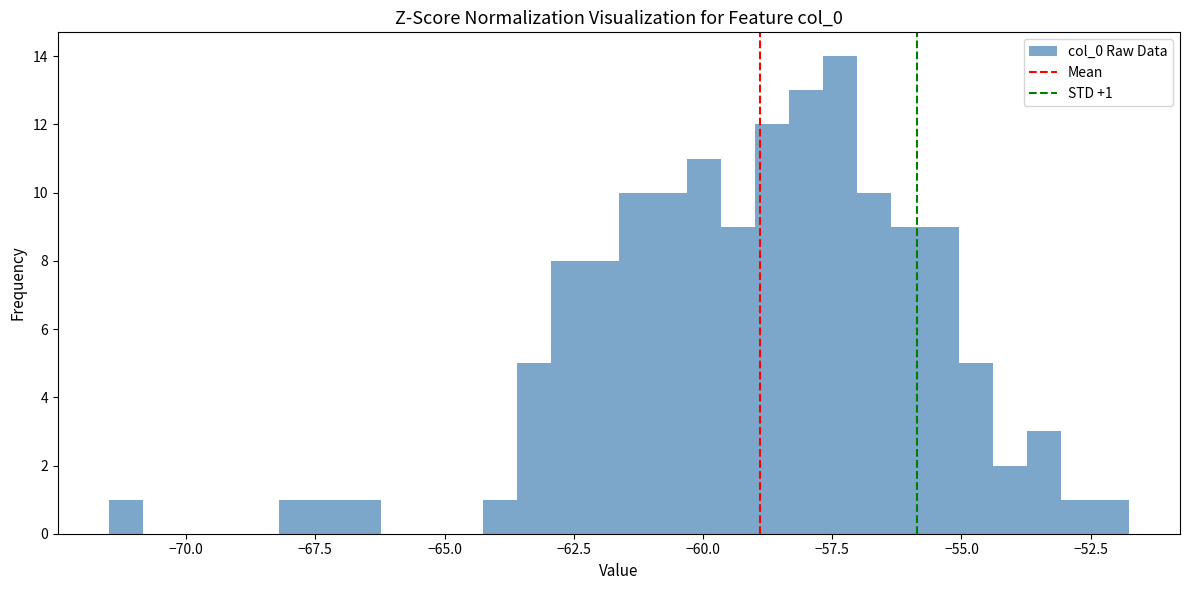

Around what value on the x-axis is the tallest bar? Give the approximate position of its centre, as read against the axis.

-57.5